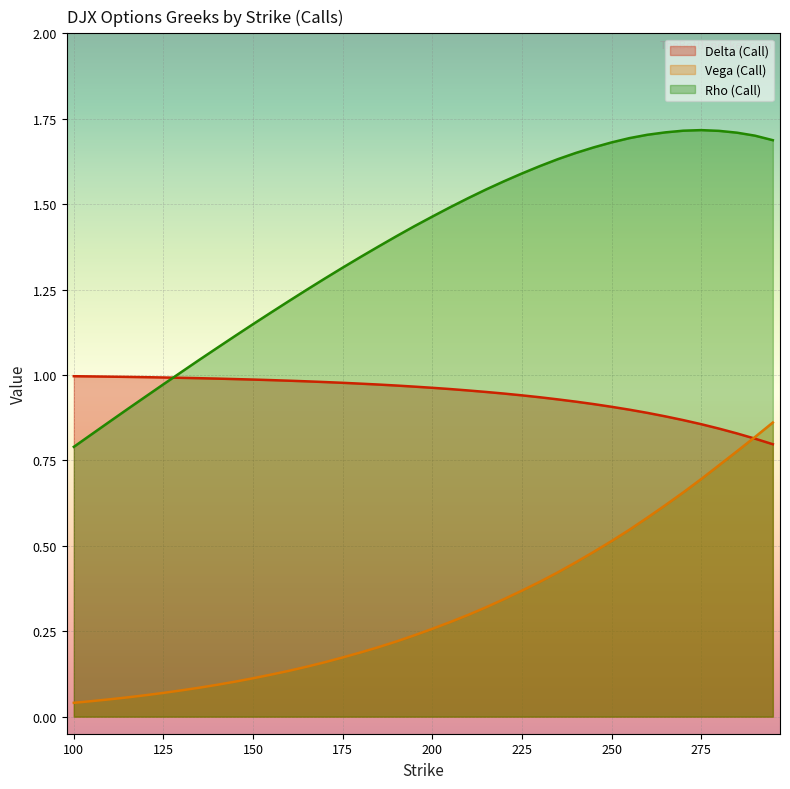

How many values in the rho series are below 1?

6